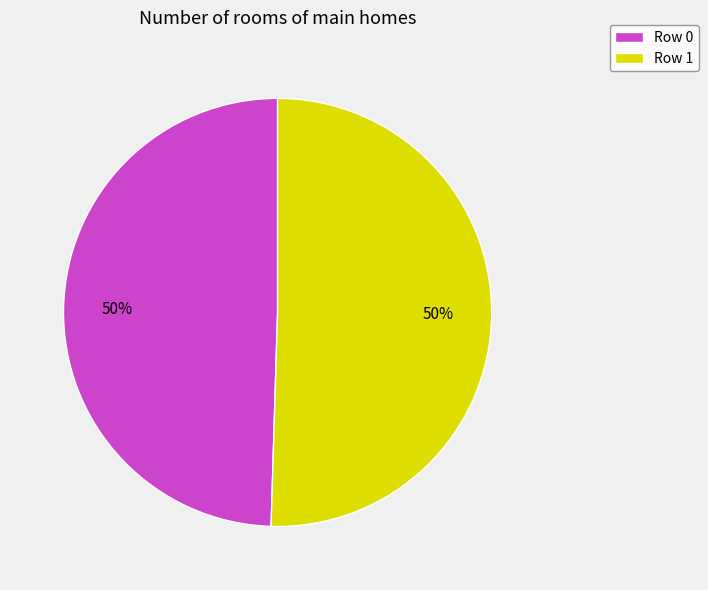

To the nearest percent, what portion does Row 0 represent?

50%